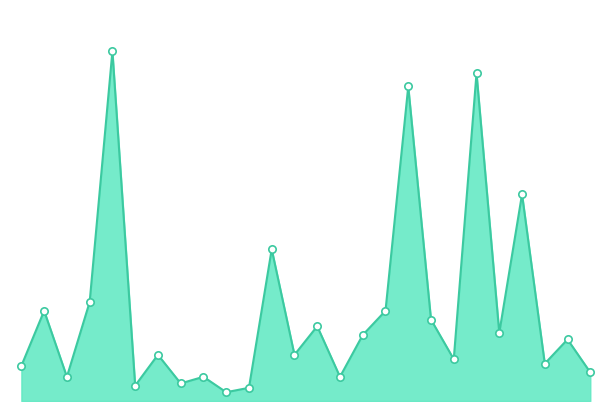

Is this an area chart (filled region under the line)?

Yes